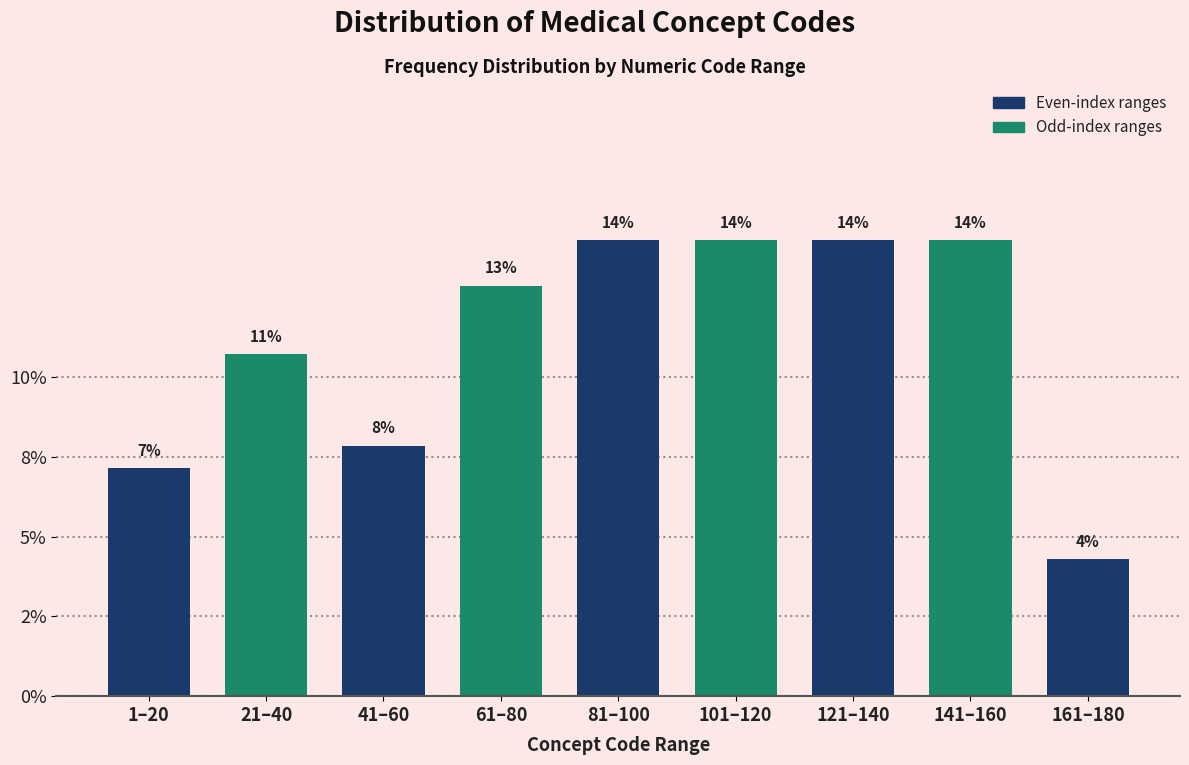

Are the bars horizontal?

No